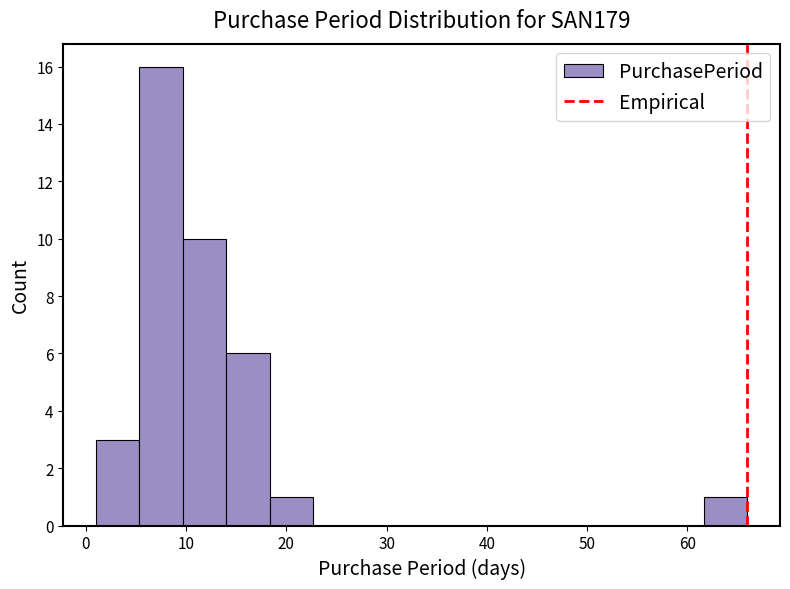

Reading left to right, list every bar in this chart as the range it spans on the x-axis followed by its height. Neither the bar edges nor the heights are printed on the chart, so give them approximately, as read against the axes.

1 to 5: 3
5 to 10: 16
10 to 14: 10
14 to 18: 6
18 to 23: 1
23 to 27: 0
27 to 31: 0
31 to 36: 0
36 to 40: 0
40 to 44: 0
44 to 49: 0
49 to 53: 0
53 to 57: 0
57 to 62: 0
62 to 66: 1